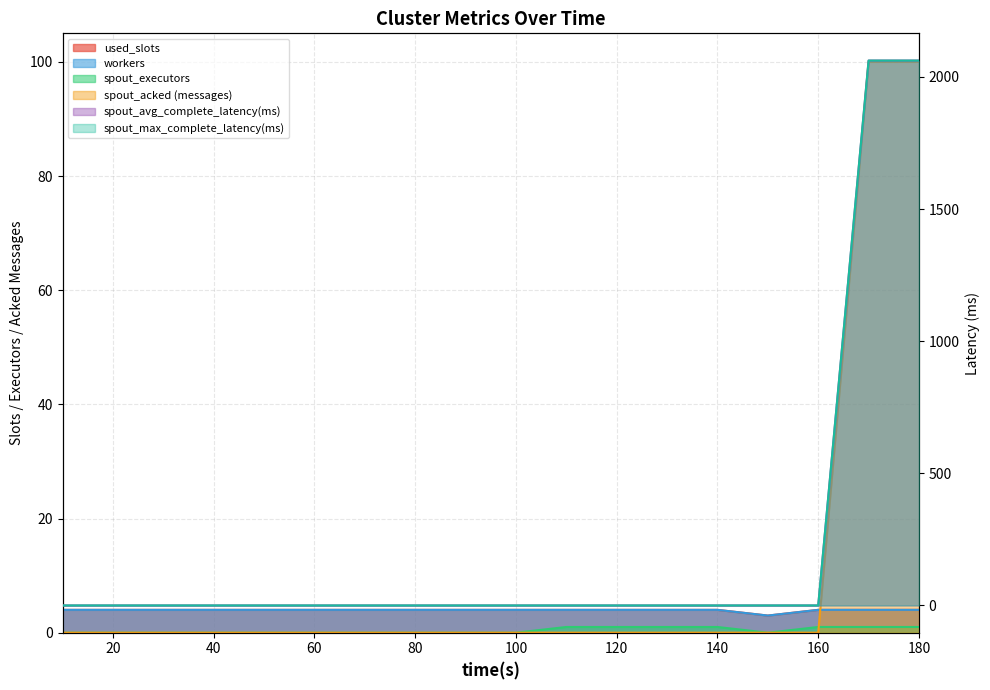

What is the difference between the maximum and minimum values in the spout_avg_complete_latency(ms) series?

2062